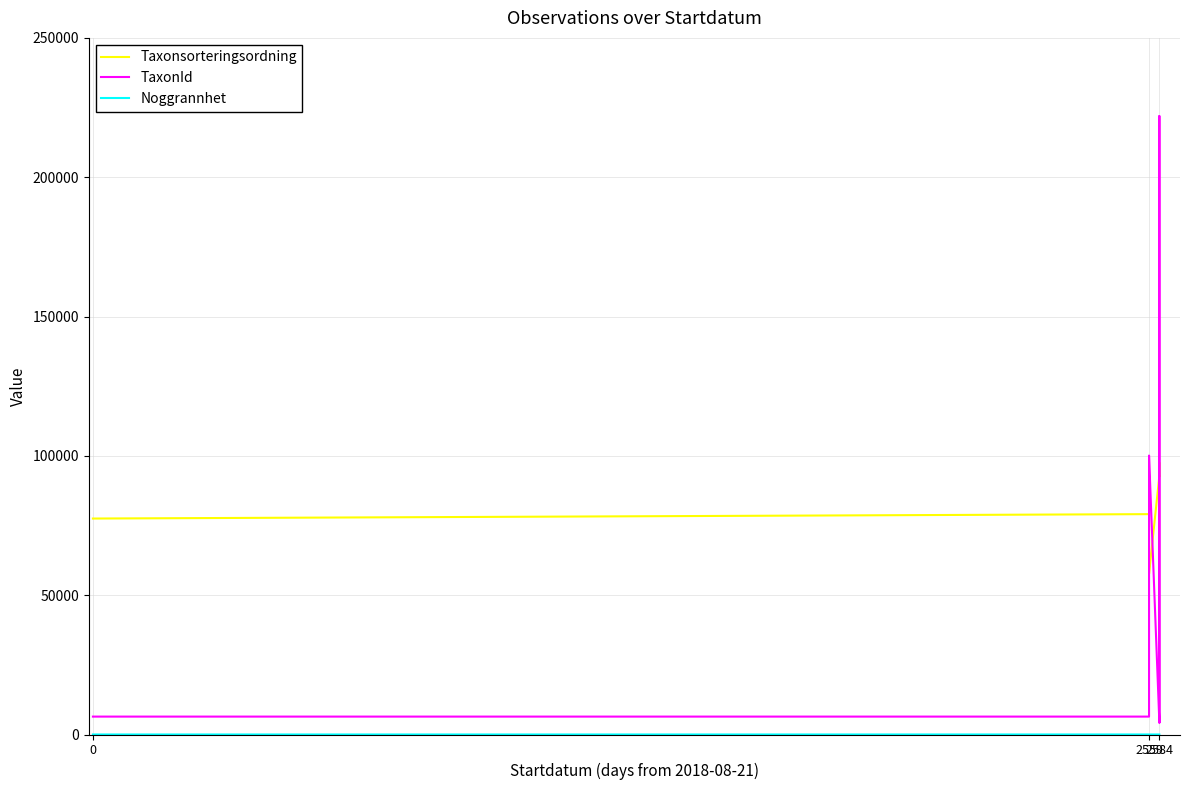

Does the chart have visible grid lines?

Yes